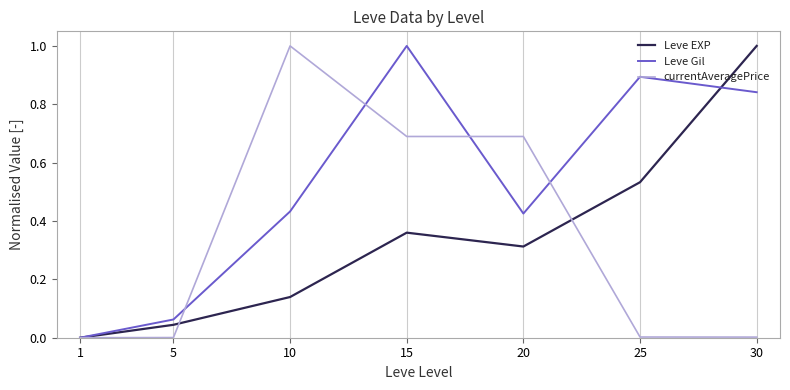

True or false: Leve EXP and Leve Gil intersect in this chart.

True